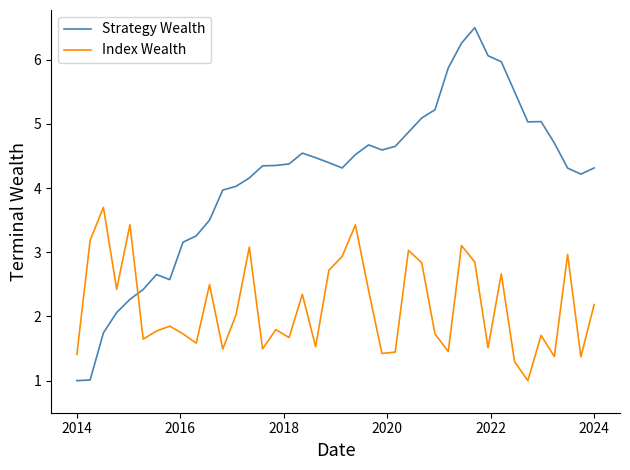

What is the difference between the maximum and minimum values in the Index Wealth series?

2.7